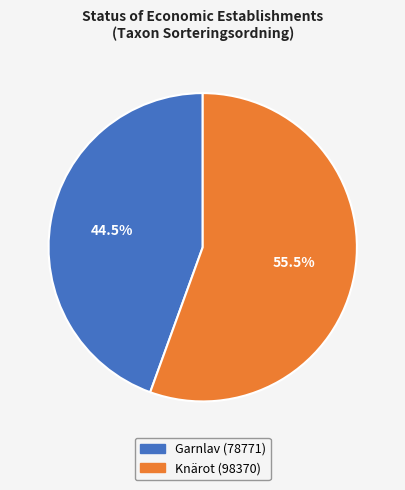

What is the ratio of the value at Garnlav to the value at Knärot?

0.8